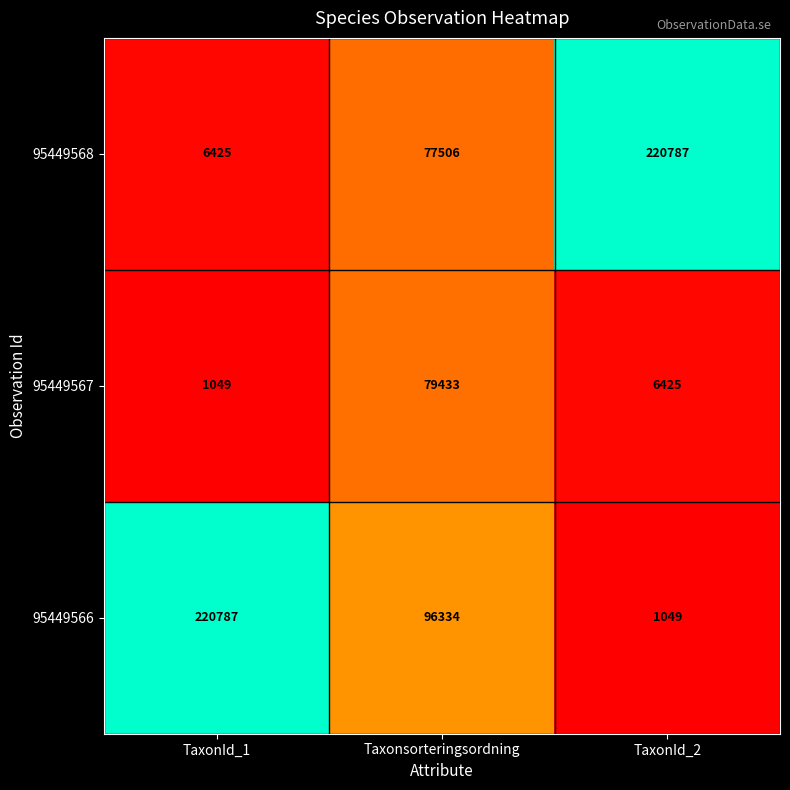

What is the difference between the highest and lowest values at Taxonsorteringsordning?

18828